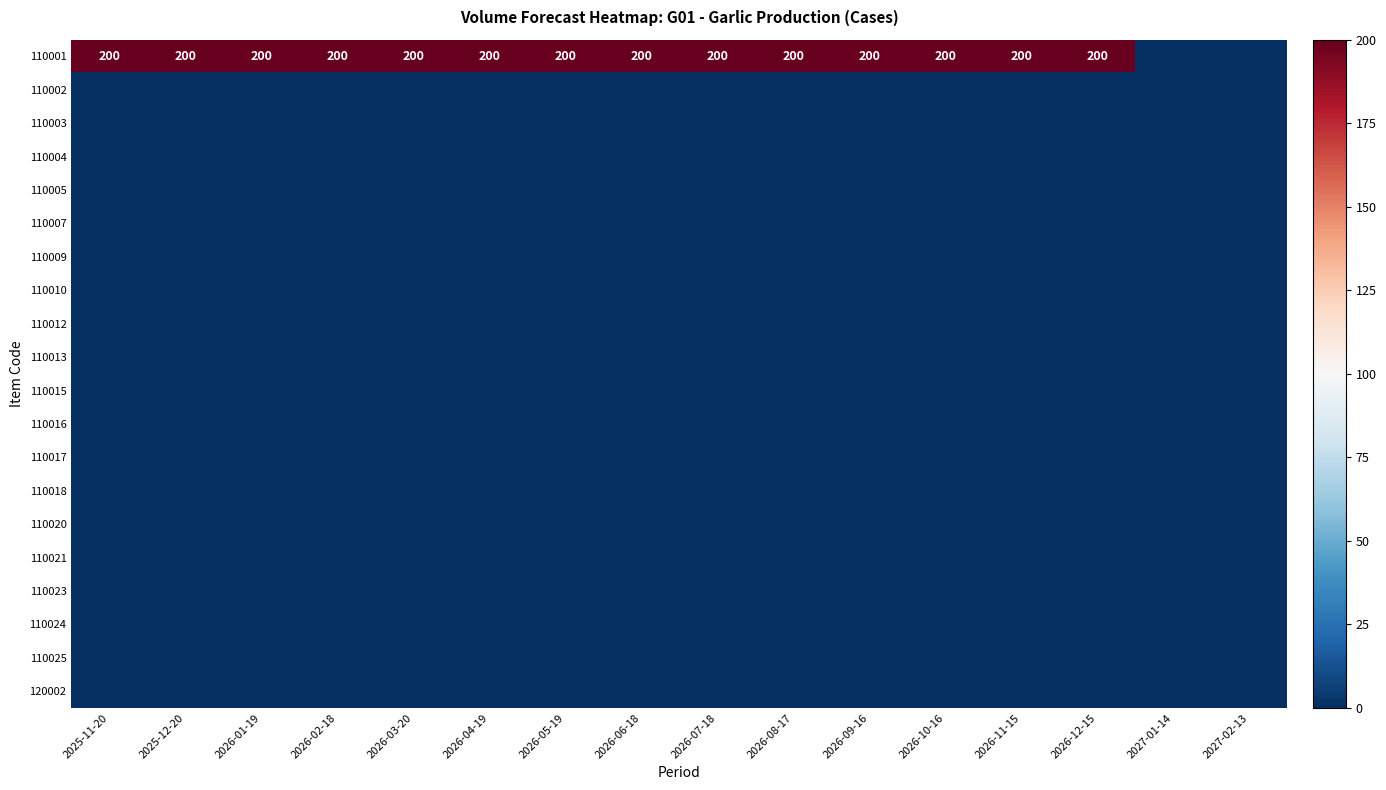

The value of 110001 at 2026-11-15 is 356. True or false?

False